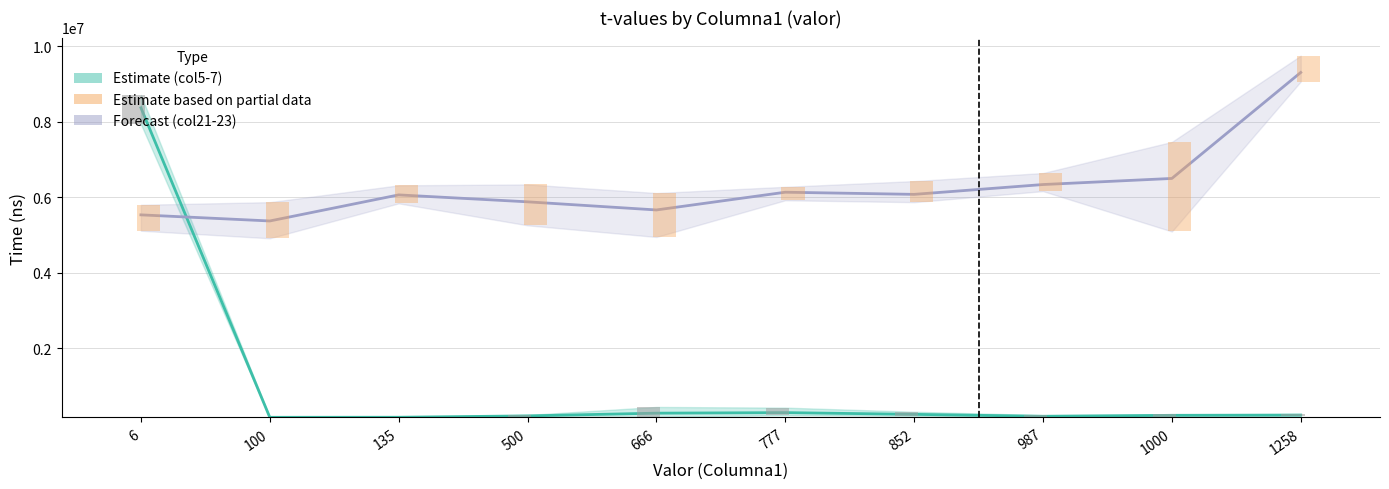

What is the value of the Forecast (col21-23) bar at the 4th from the left?

5883766.7